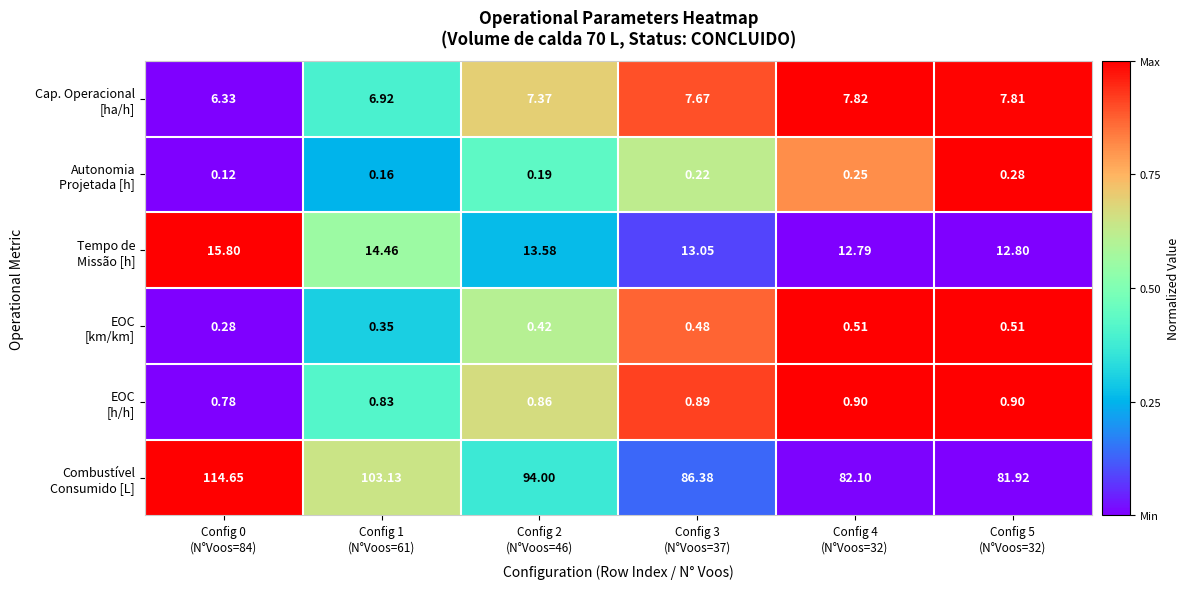

At which category does the chart reach its peak across all series?

Config 0
(N°Voos=84)